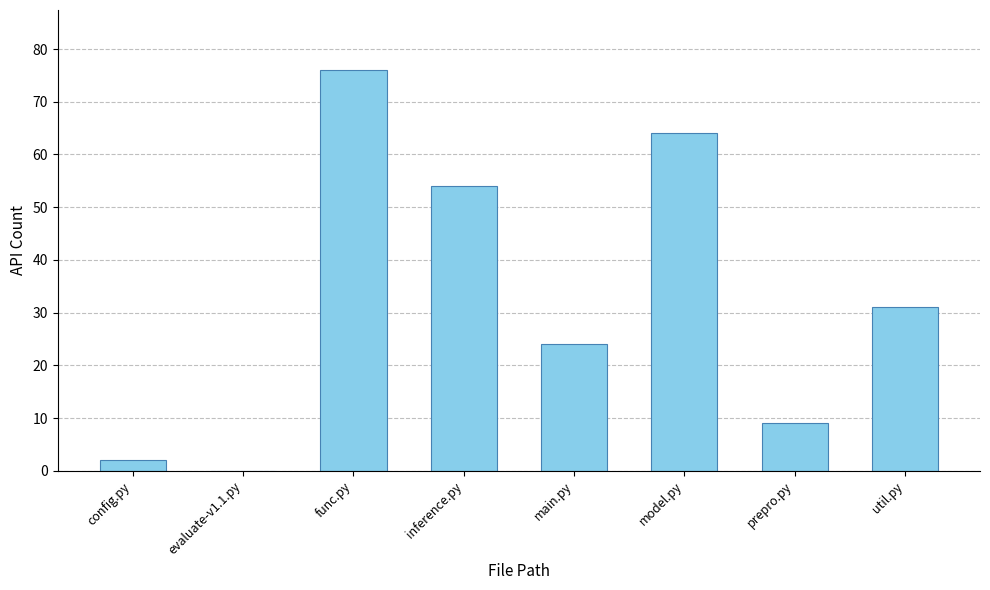

What is the sum of all values?

260